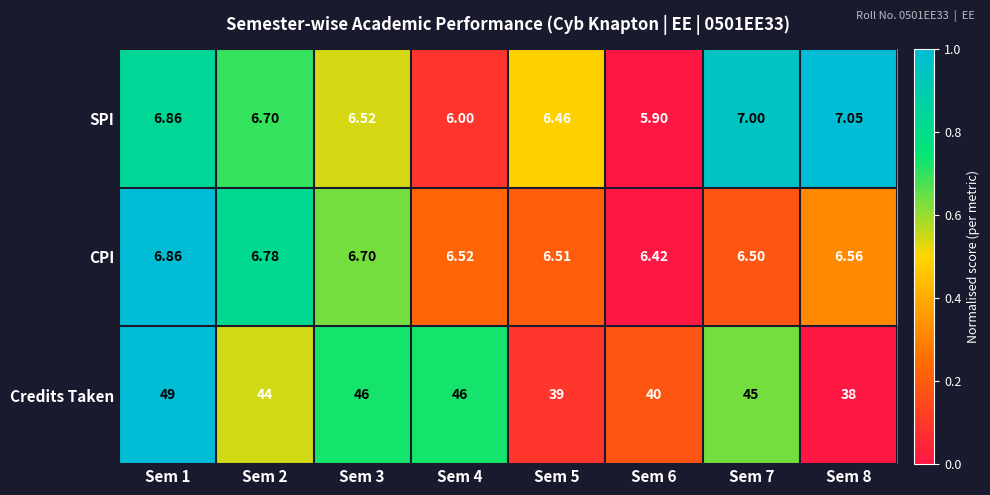

Which series changed the most between Sem 1 and Sem 6?

Credits Taken